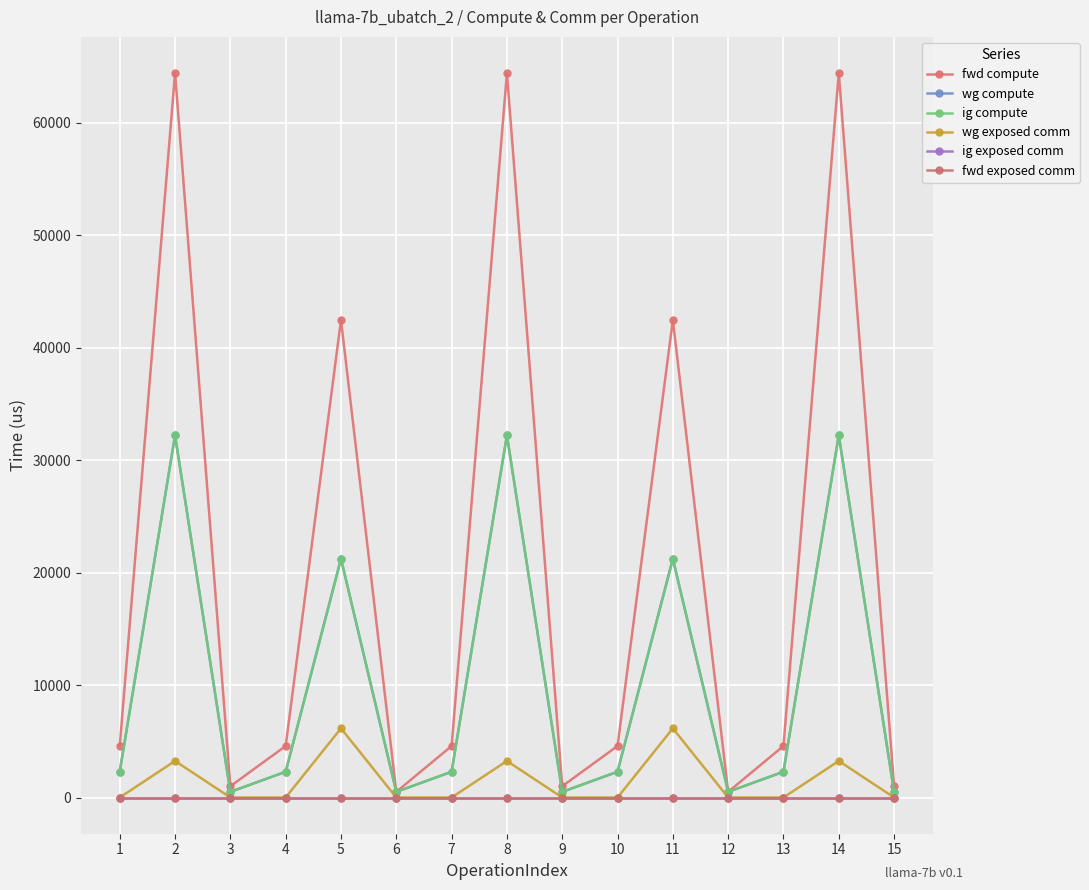

Reading left to right, what are all the values shown in this chart?

fwd compute: 1=4579.3	2=64415.2	3=1000.9	4=4579.3	5=42461.2	6=500.5	7=4579.3	8=64415.2	9=1000.9	10=4579.3	11=42461.2	12=500.5	13=4579.3	14=64415.2	15=1000.9
wg compute: 1=2289.7	2=32207.6	3=500.5	4=2289.7	5=21230.6	6=500.5	7=2289.7	8=32207.6	9=500.5	10=2289.7	11=21230.6	12=500.5	13=2289.7	14=32207.6	15=500.5
ig compute: 1=2289.7	2=32207.6	3=500.5	4=2289.7	5=21230.6	6=500.5	7=2289.7	8=32207.6	9=500.5	10=2289.7	11=21230.6	12=500.5	13=2289.7	14=32207.6	15=500.5
wg exposed comm: 1=0.0	2=3250.4	3=0.0	4=0.0	5=6149.6	6=0.0	7=0.0	8=3250.4	9=0.0	10=0.0	11=6149.6	12=0.0	13=0.0	14=3250.4	15=0.0
ig exposed comm: 1=0.0	2=0.0	3=0.0	4=0.0	5=0.0	6=0.0	7=0.0	8=0.0	9=0.0	10=0.0	11=0.0	12=0.0	13=0.0	14=0.0	15=0.0
fwd exposed comm: 1=0.0	2=0.0	3=0.0	4=0.0	5=0.0	6=0.0	7=0.0	8=0.0	9=0.0	10=0.0	11=0.0	12=0.0	13=0.0	14=0.0	15=0.0